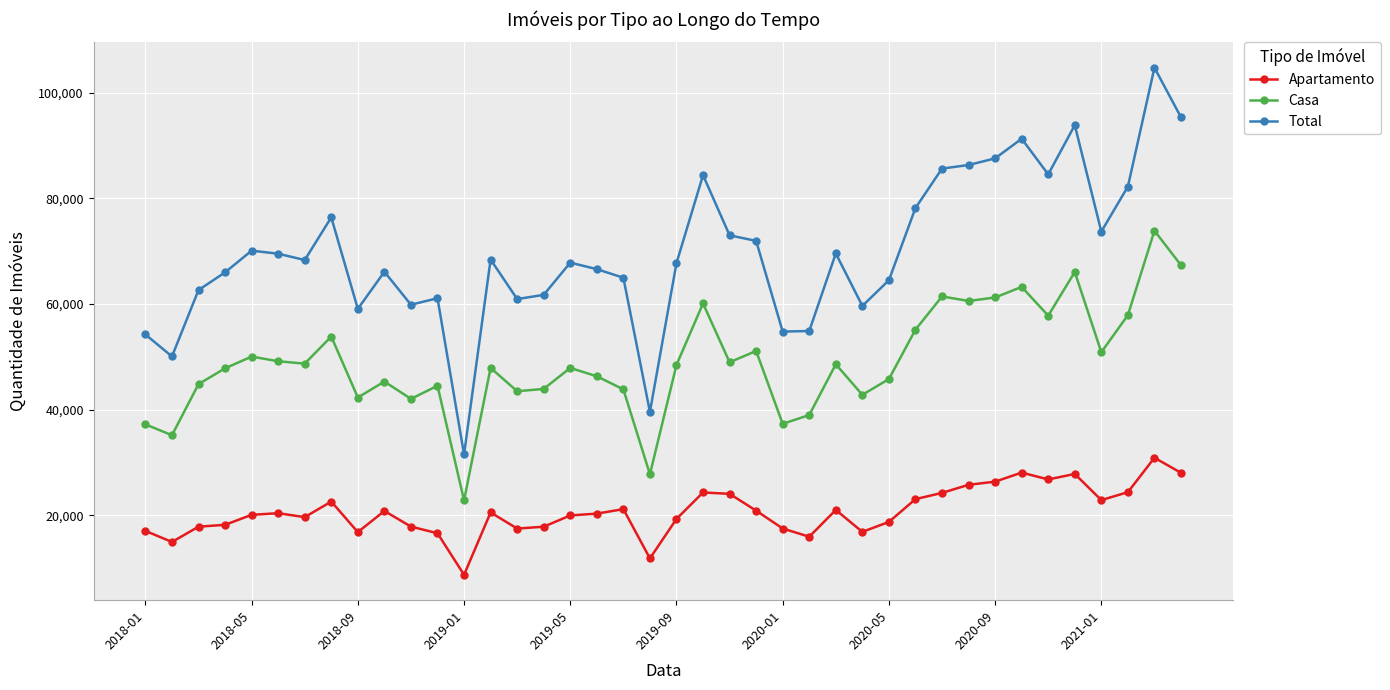

What is the average value of the Apartamento series?

20665